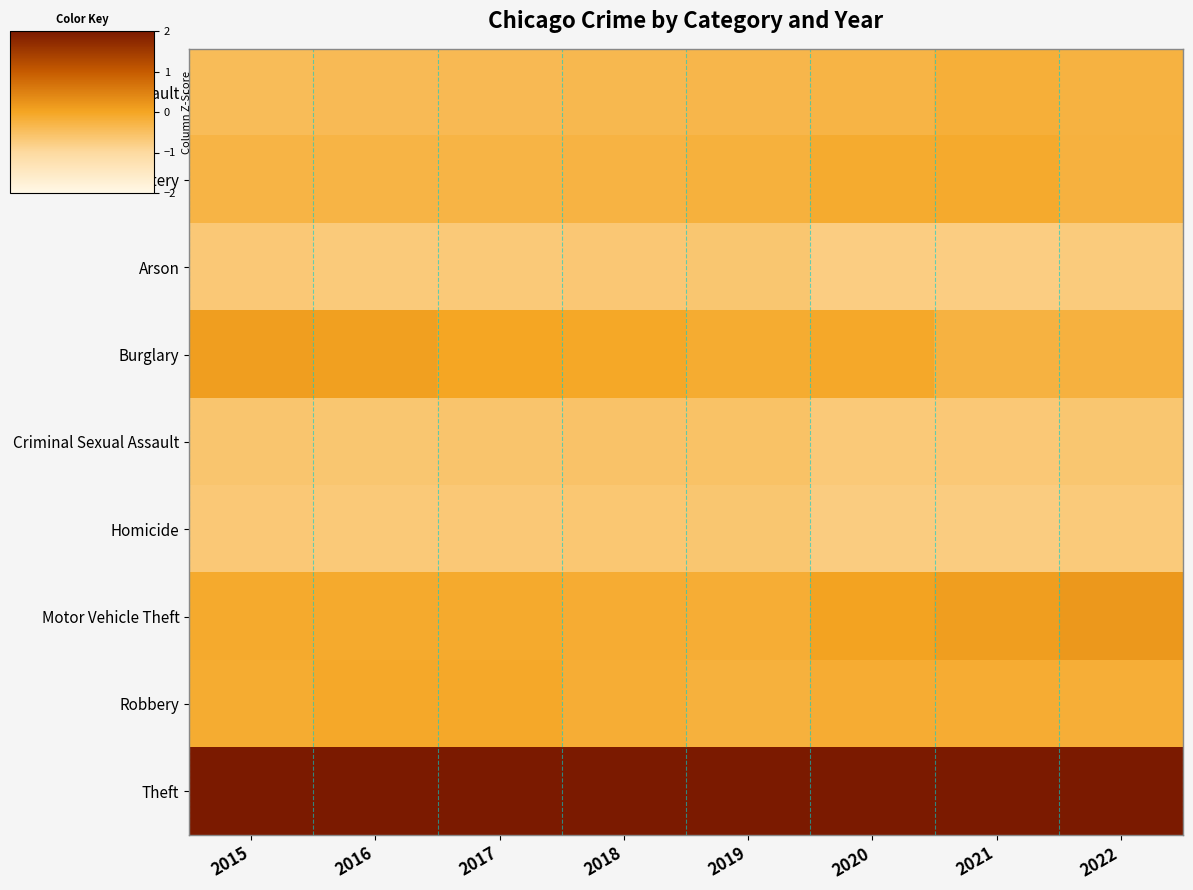

Reading left to right, extract all data points from this chart.

Aggravated Assault: 2015=-0.4	2016=-0.4	2017=-0.4	2018=-0.3	2019=-0.3	2020=-0.3	2021=-0.2	2022=-0.2
Aggravated Battery: 2015=-0.3	2016=-0.3	2017=-0.3	2018=-0.3	2019=-0.2	2020=-0.1	2021=-0.1	2022=-0.2
Arson: 2015=-0.7	2016=-0.7	2017=-0.7	2018=-0.6	2019=-0.6	2020=-0.8	2021=-0.8	2022=-0.7
Burglary: 2015=0.1	2016=0.1	2017=-0.0	2018=-0.0	2019=-0.1	2020=-0.1	2021=-0.2	2022=-0.2
Criminal Sexual Assault: 2015=-0.6	2016=-0.6	2017=-0.6	2018=-0.6	2019=-0.5	2020=-0.7	2021=-0.7	2022=-0.6
Homicide: 2015=-0.7	2016=-0.7	2017=-0.7	2018=-0.6	2019=-0.6	2020=-0.7	2021=-0.7	2022=-0.7
Motor Vehicle Theft: 2015=-0.1	2016=-0.1	2017=-0.1	2018=-0.1	2019=-0.2	2020=0.0	2021=0.1	2022=0.2
Robbery: 2015=-0.1	2016=-0.1	2017=-0.1	2018=-0.2	2019=-0.2	2020=-0.1	2021=-0.1	2022=-0.2
Theft: 2015=2.7	2016=2.7	2017=2.7	2018=2.8	2019=2.8	2020=2.7	2021=2.7	2022=2.7